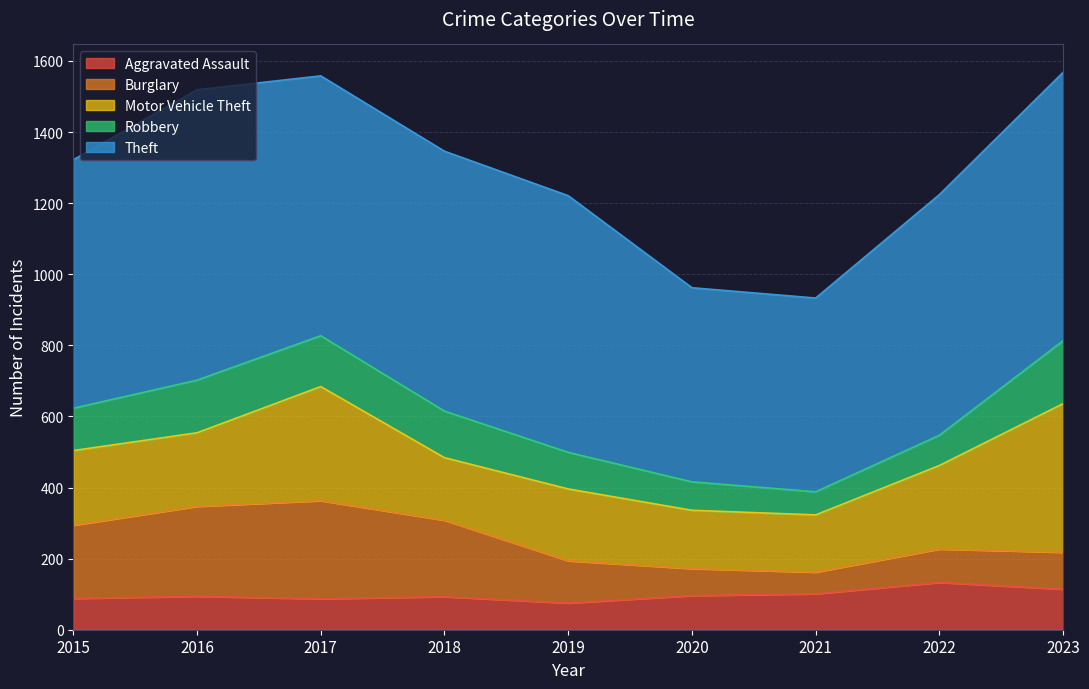

Which category has the lowest value in the Burglary series?

2021